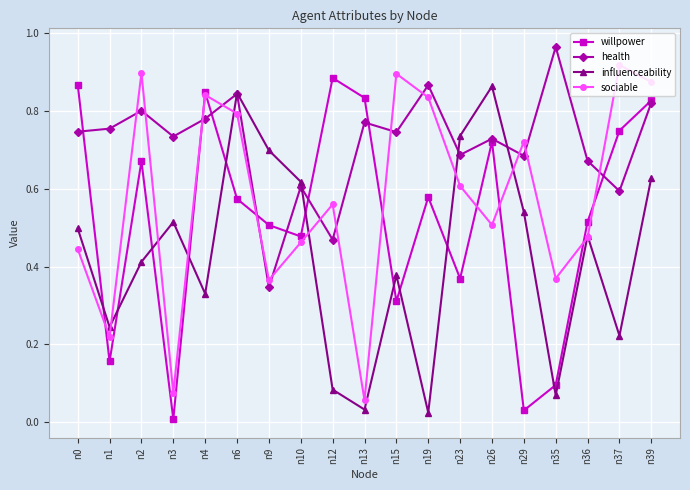

At which category is the sum across all series the highest?

n39